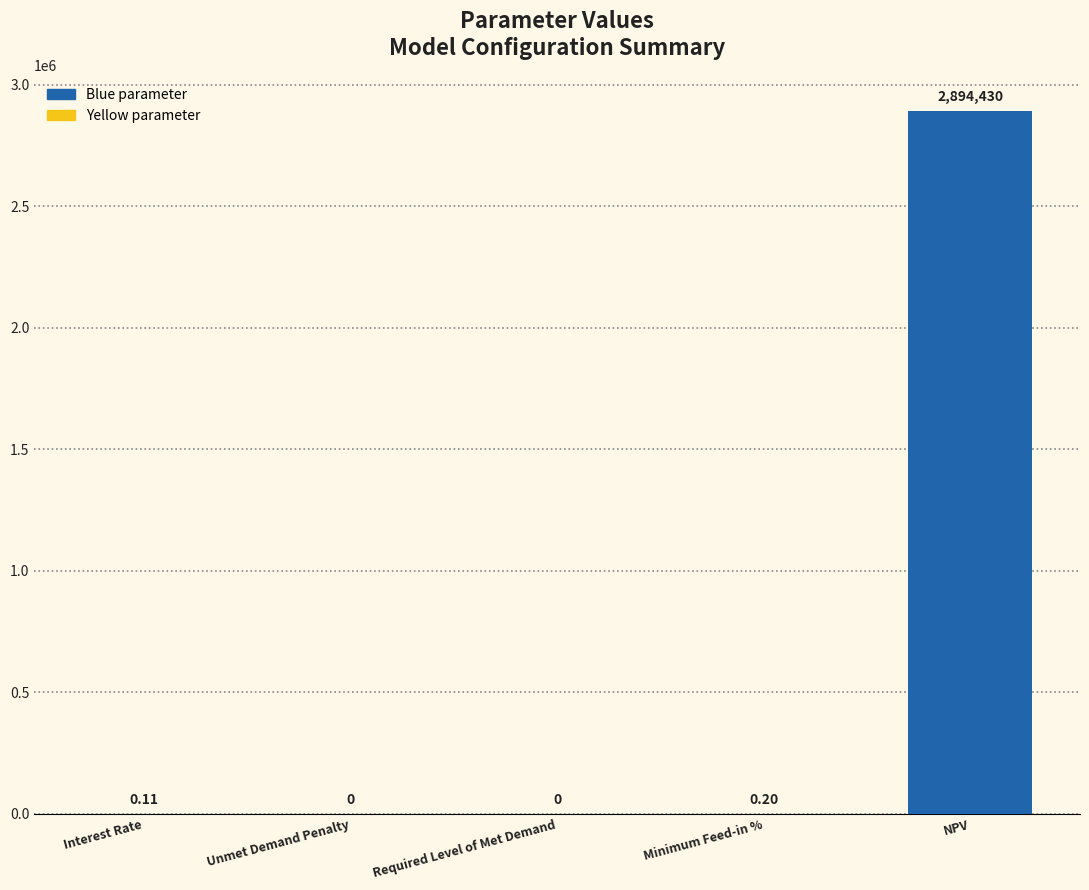

What is the change in value from Required Level of Met Demand to NPV?

+2894429.9